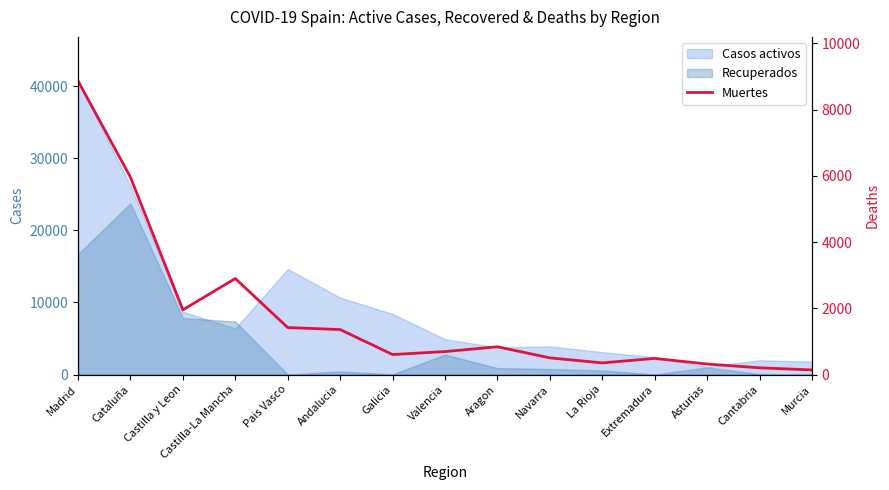

Which category has the lowest value across all series?

Murcia